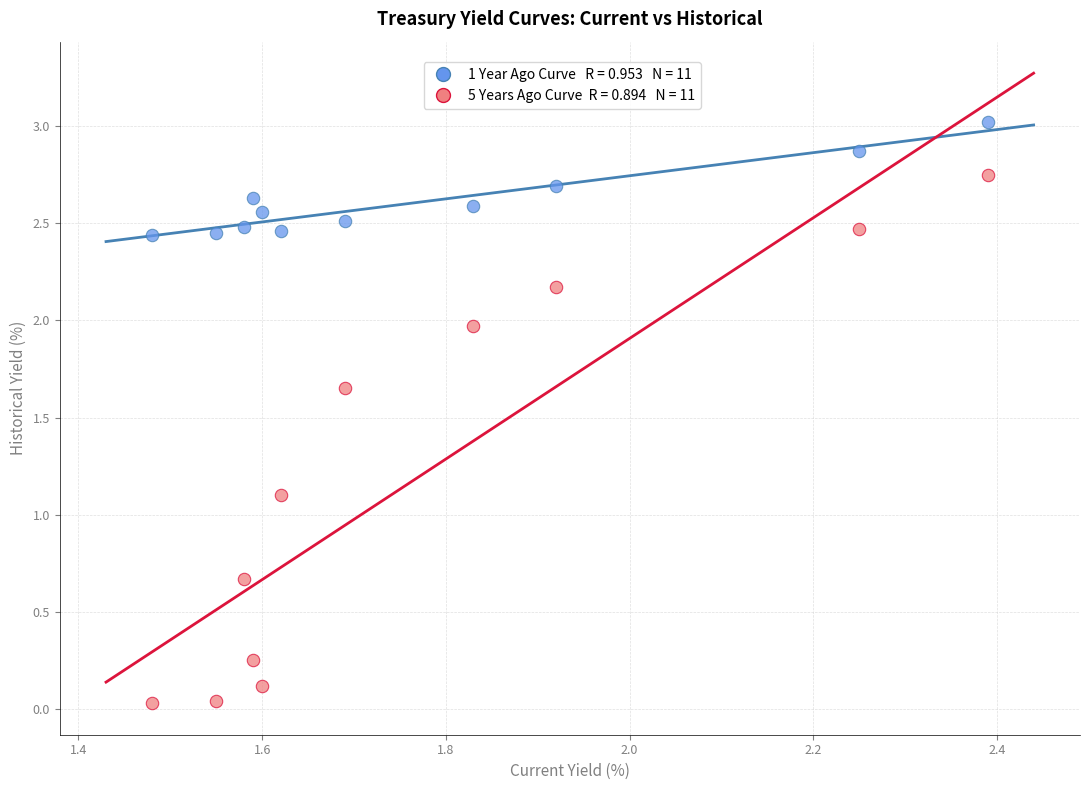

Across all data points, what is the range of X values (max minus min)?

0.9